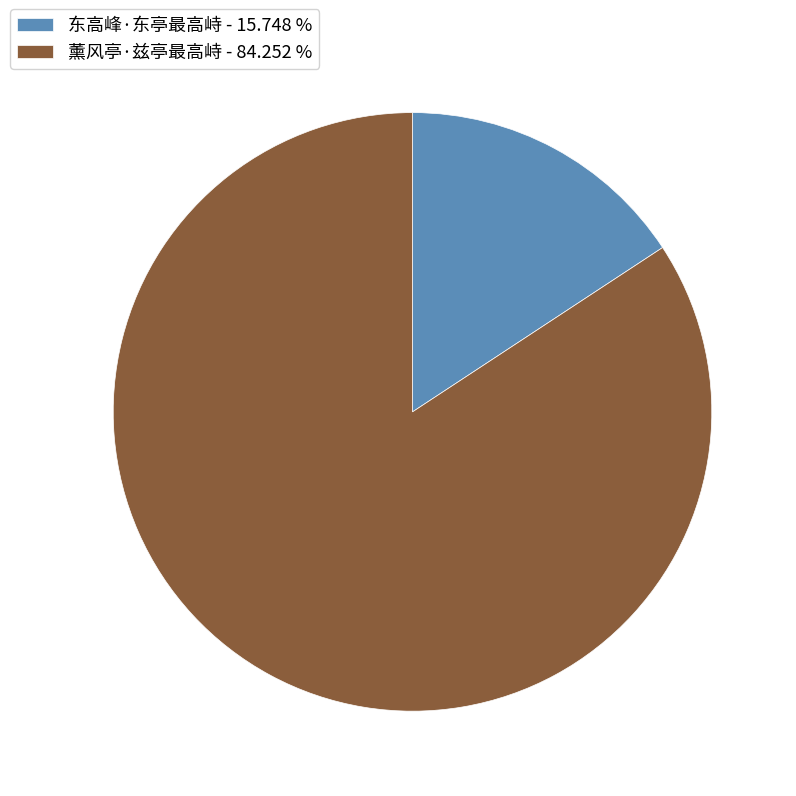

What is the ratio of the value at 薰风亭·兹亭最高峙 - 84.252 % to the value at 东高峰·东亭最高峙 - 15.748 %?

5.4